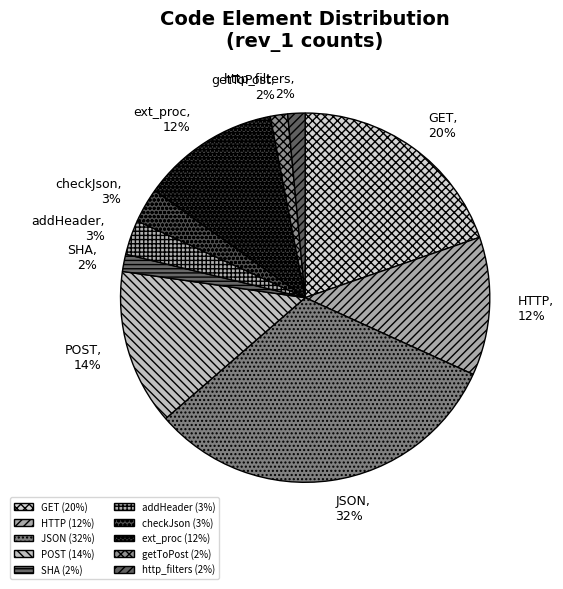

What is the ratio of the value at POST to the value at GET?

0.7